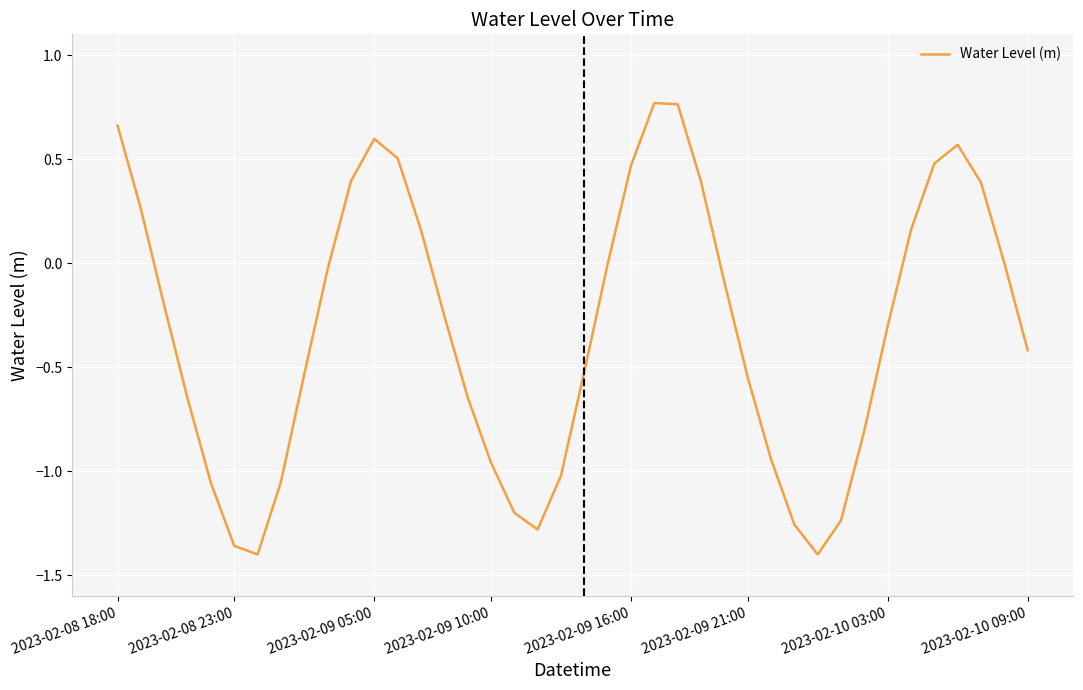

What is the value of the 34th point from the left?

-0.3